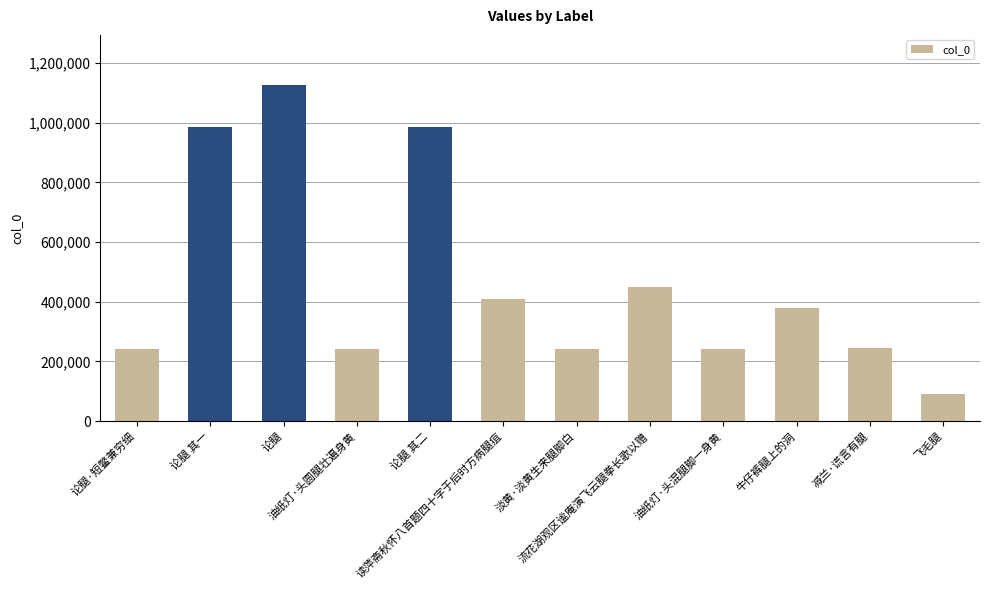

Which category has the lowest value across all series?

飞毛腿